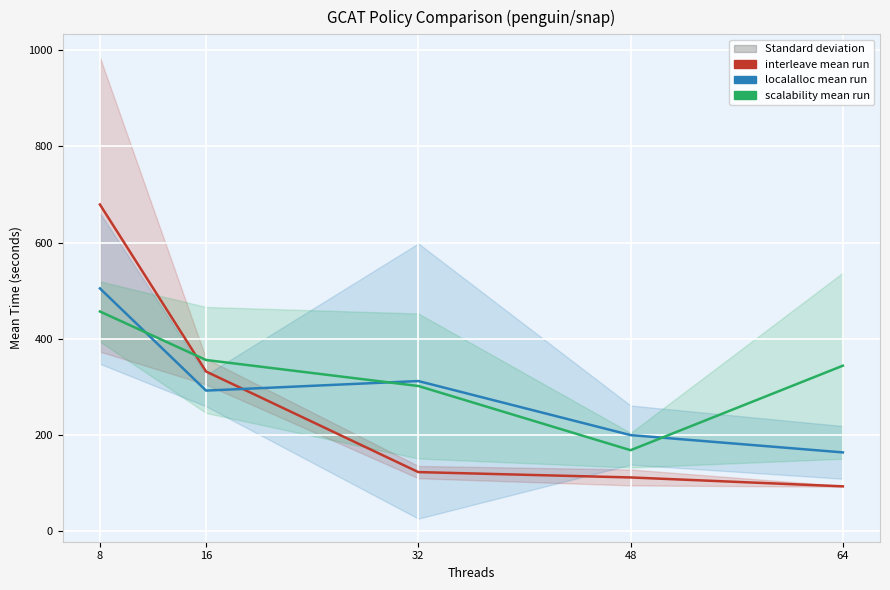

True or false: scalability has more than 2 interior local peaks.

False